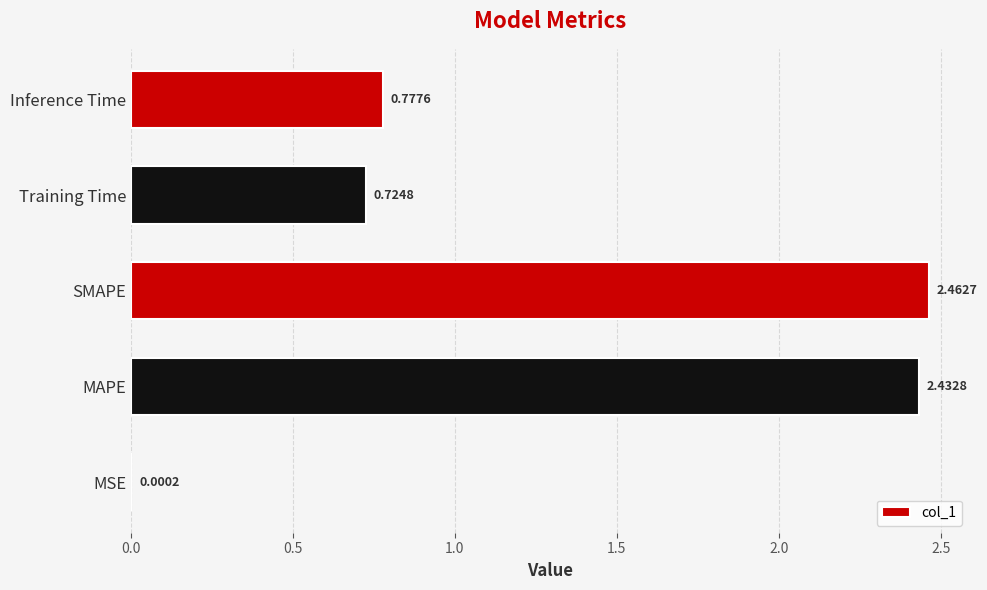

What is the change in value from MAPE to Training Time?

-1.7